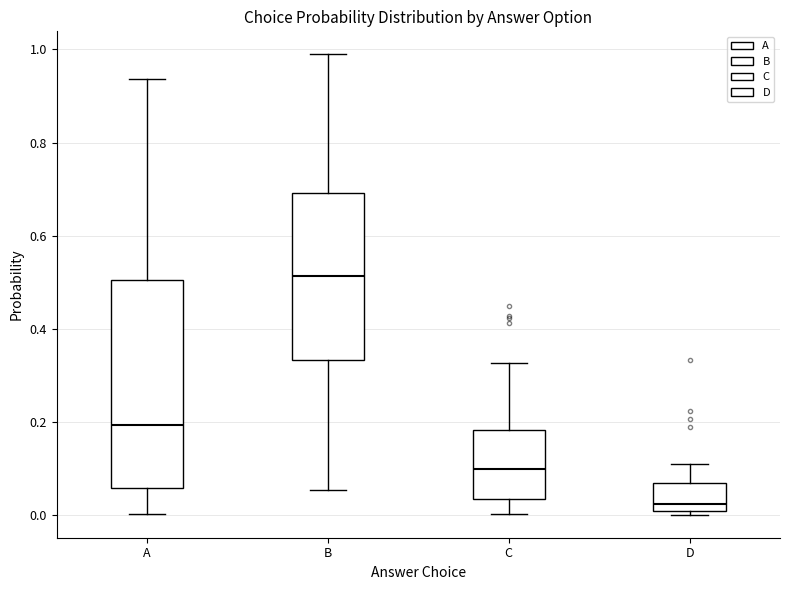

Reading left to right, transcribe this box plot: for each box, give where its median line is, the range the box spans, and where its two whiskers end, as read against the y-axis. The values are not printed on the chart, so give them approximately, as read against the axis.

A: median 0.20, box 0.06 to 0.50, whiskers 0.00 to 0.94
B: median 0.52, box 0.34 to 0.70, whiskers 0.06 to 0.98
C: median 0.10, box 0.04 to 0.18, whiskers 0.00 to 0.32
D: median 0.02, box 0.00 to 0.06, whiskers 0.00 (just below the box's lower edge) to 0.10